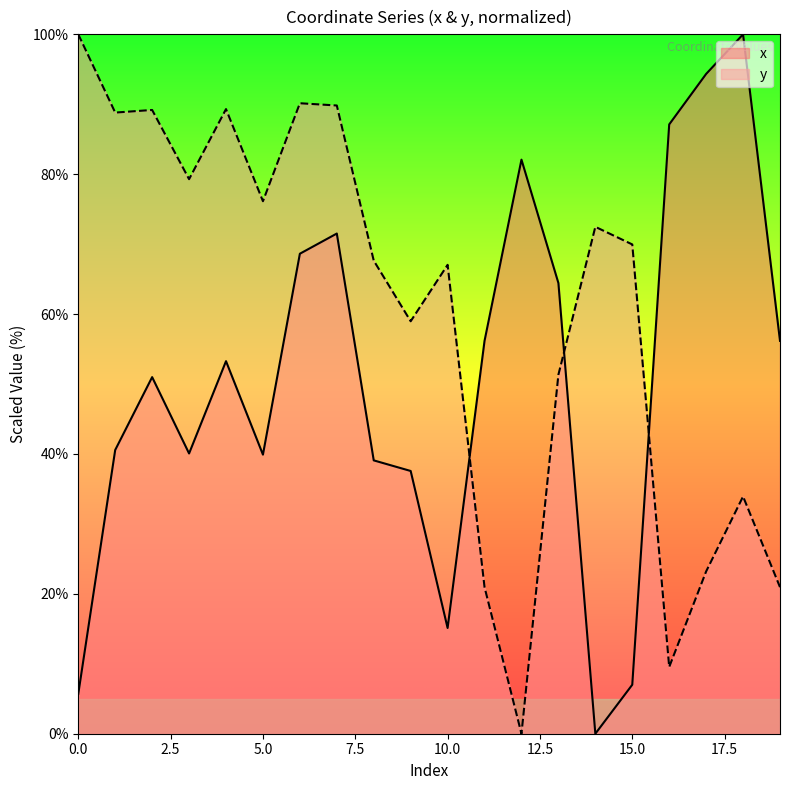

What is the value of the x point at the 17th from the left?

87.1